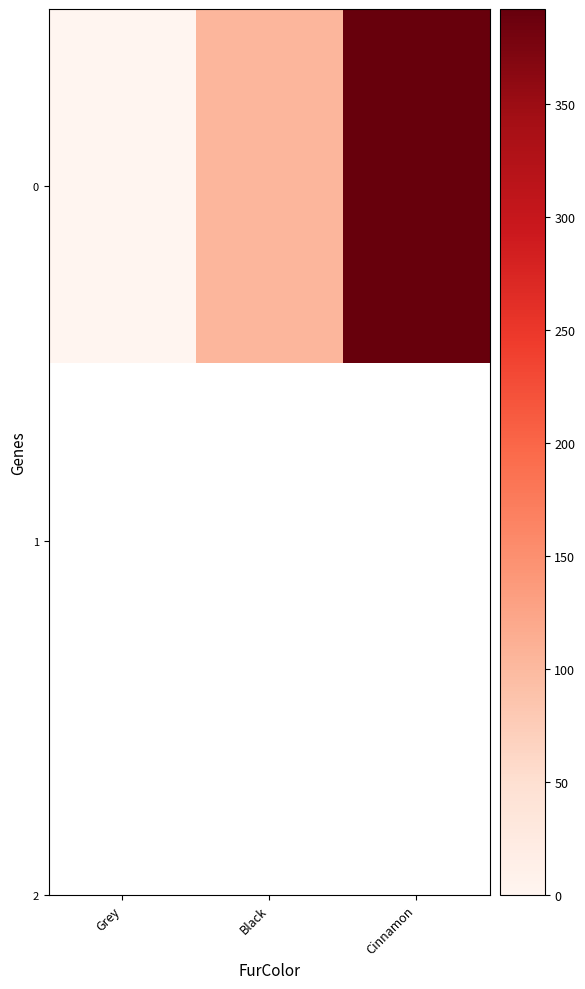

The chart shows a value of 631 at Cinnamon. True or false?

False